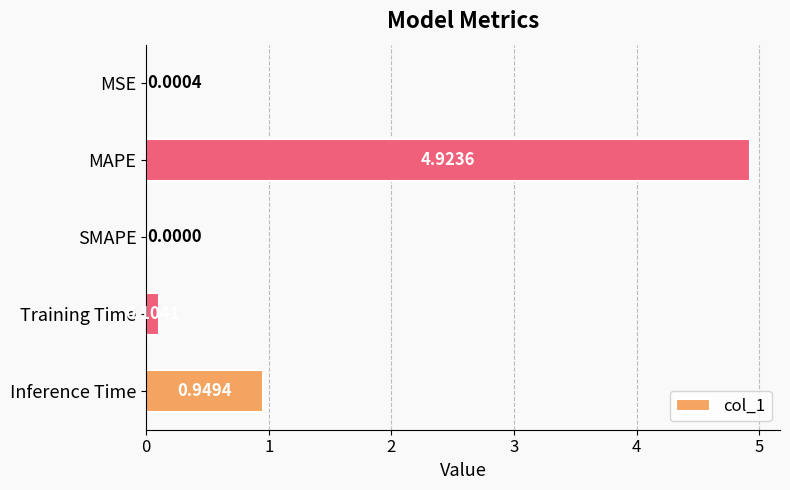

At which label is the value closest to 2?

Inference Time